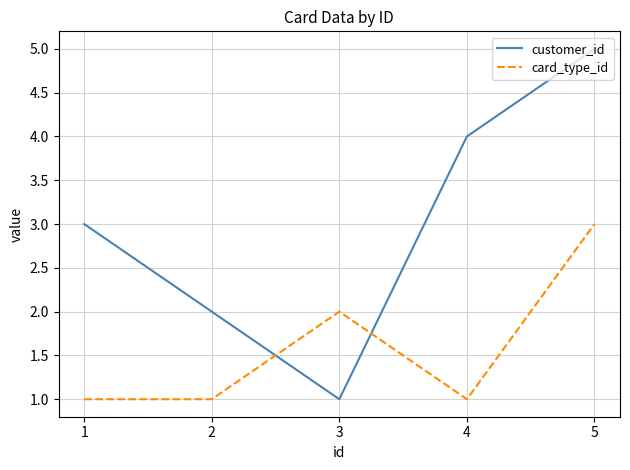

Is this an area chart (filled region under the line)?

No